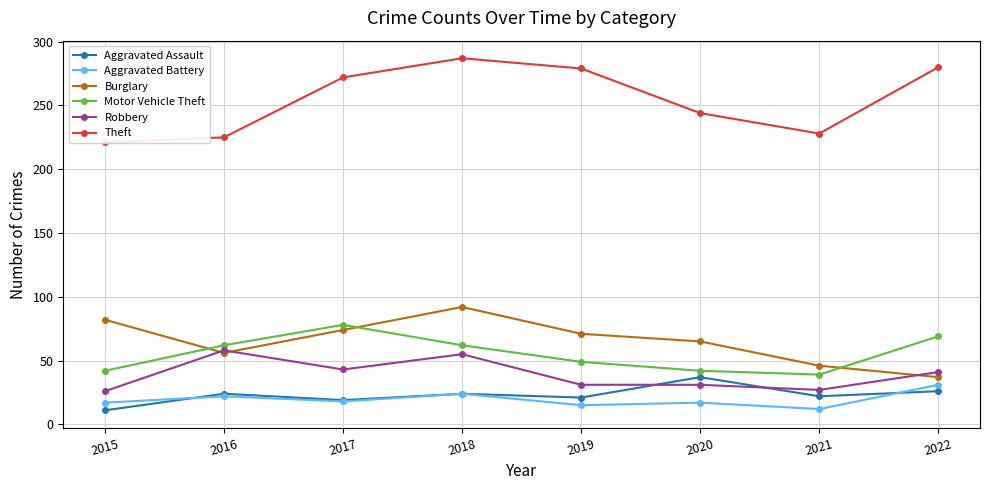

Rank the series at 2016 from highest to lowest value.

Theft, Motor Vehicle Theft, Robbery, Burglary, Aggravated Assault, Aggravated Battery